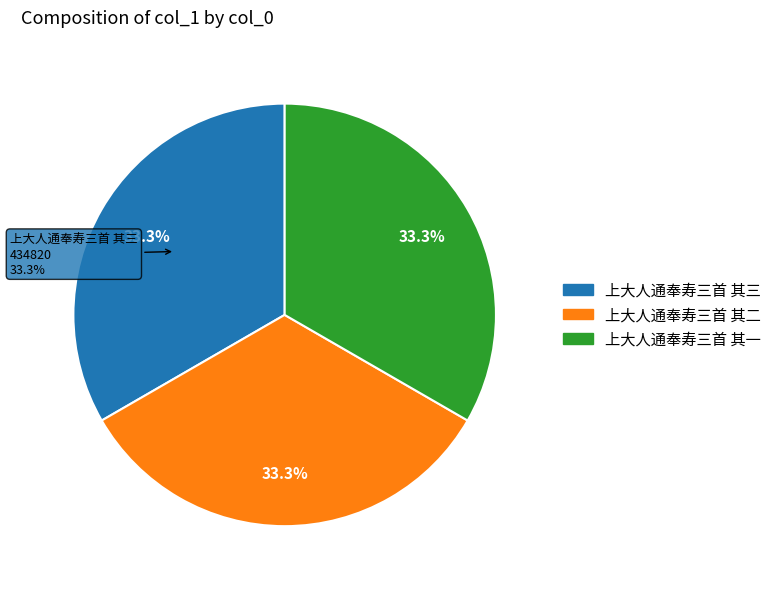

What is the change in value from 上大人通奉寿三首 其三 to 上大人通奉寿三首 其一?

-2